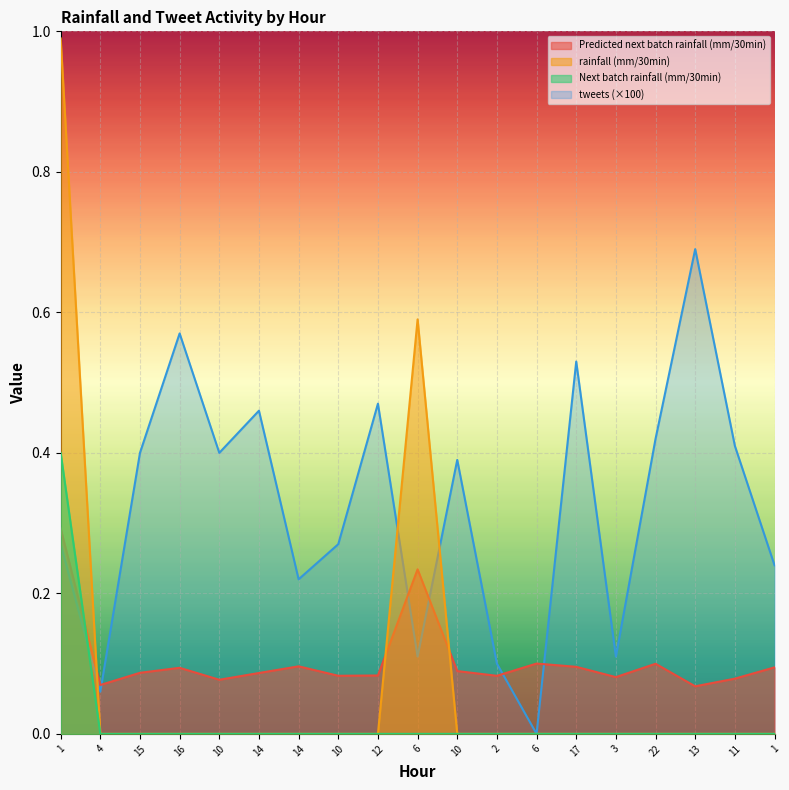

Rank the series by their maximum value, from highest to lowest.

rainfall (mm/30min), tweets (×100), Next batch rainfall (mm/30min), Predicted next batch rainfall (mm/30min)